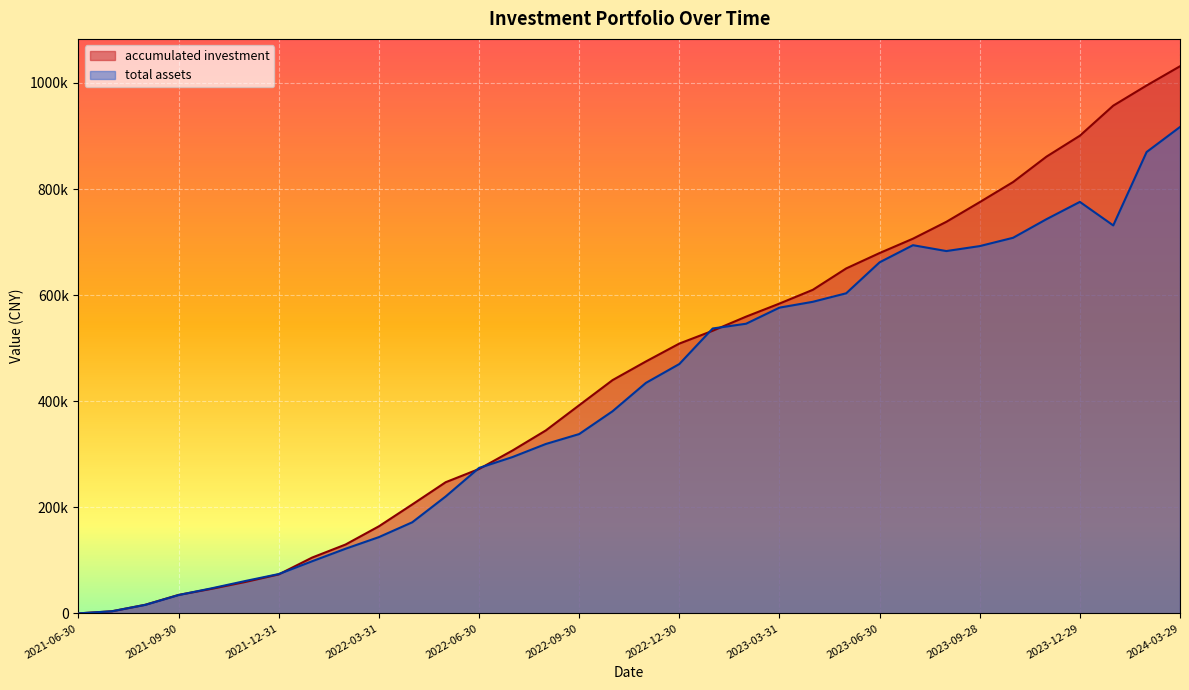

Between 2021-09-30 and 2022-04-29, which series saw the biggest shift?

accumulated investment